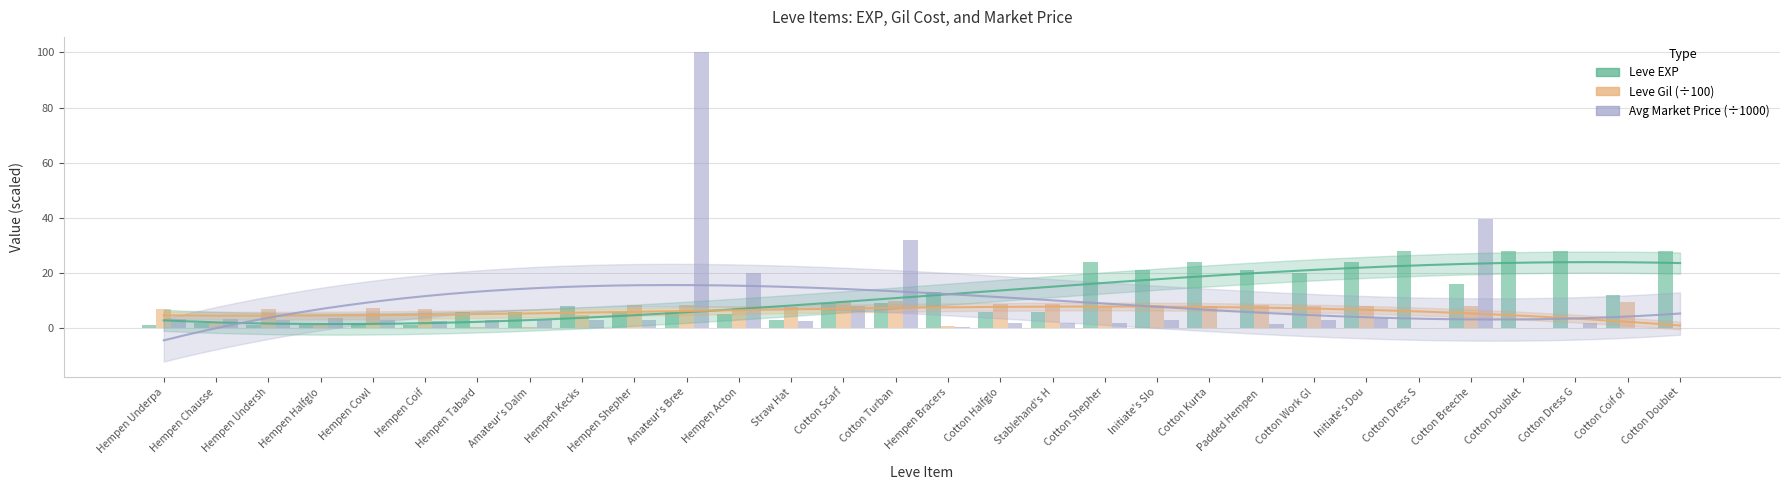

List the labels in order of Avg Market Price (÷1000) value, largest first.

Amateur's Bree, Cotton Breeche, Cotton Turban, Hempen Acton, Cotton Scarf, Initiate's Dou, Hempen Halfglo, Hempen Chausse, Hempen Underpa, Amateur's Dalm, Hempen Kecks, Hempen Shepher, Hempen Cowl, Initiate's Slo, Cotton Work Gl, Hempen Tabard, Hempen Undersh, Hempen Coif, Straw Hat, Cotton Shepher, Cotton Dress G, Cotton Halfglo, Stablehand's H, Padded Hempen , Hempen Bracers, Cotton Kurta, Cotton Dress S, Cotton Doublet, Cotton Coif of, Cotton Doublet